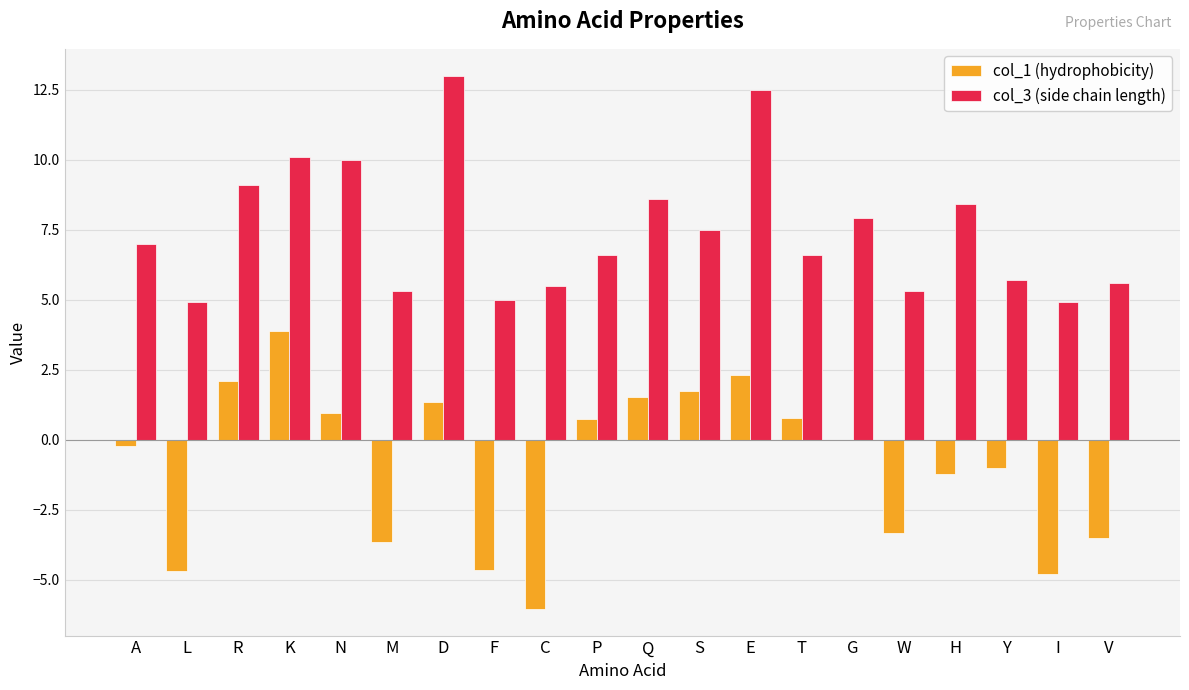

Between N and P, which series saw the biggest shift?

col_3 (side chain length)